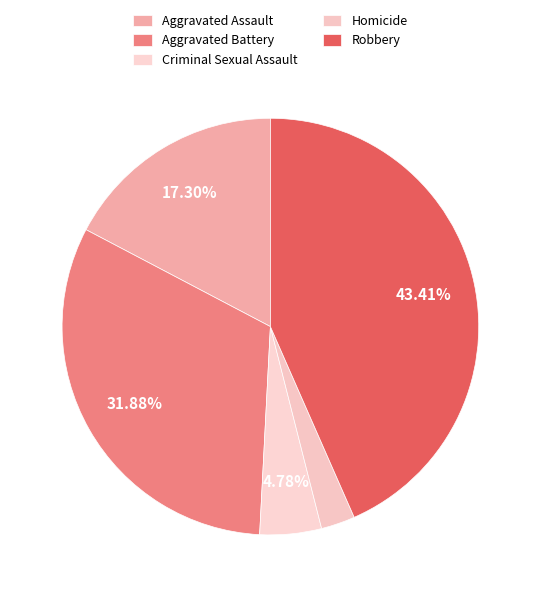

Count the number of slices in the pie.

5